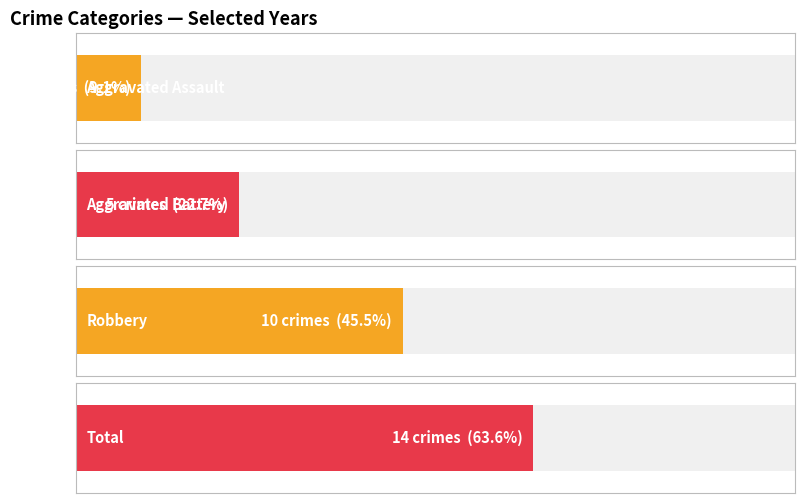

True or false: Total has a value of 14 at 2025.

True